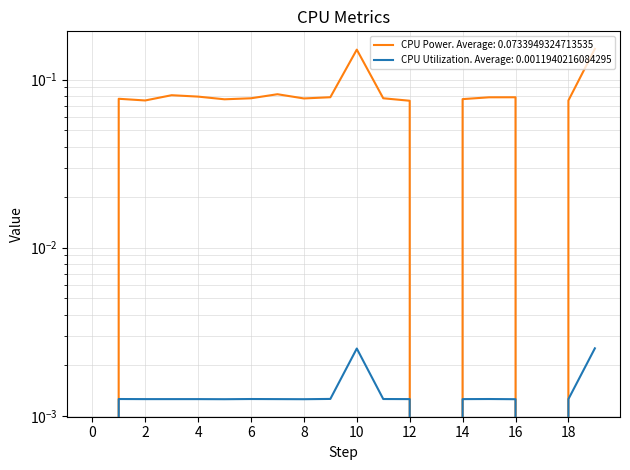

Which series changed the most between 0 and 16?

CPU Power